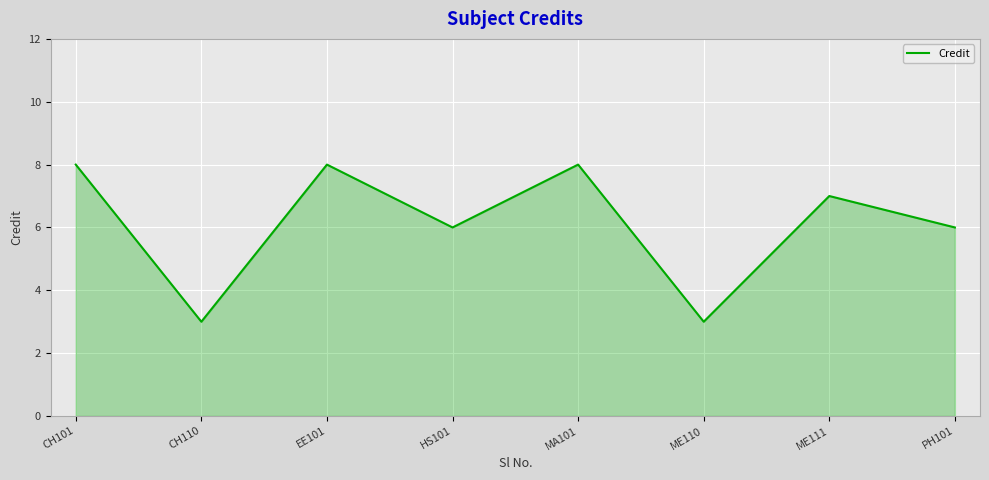

Where is the first local maximum?

EE101